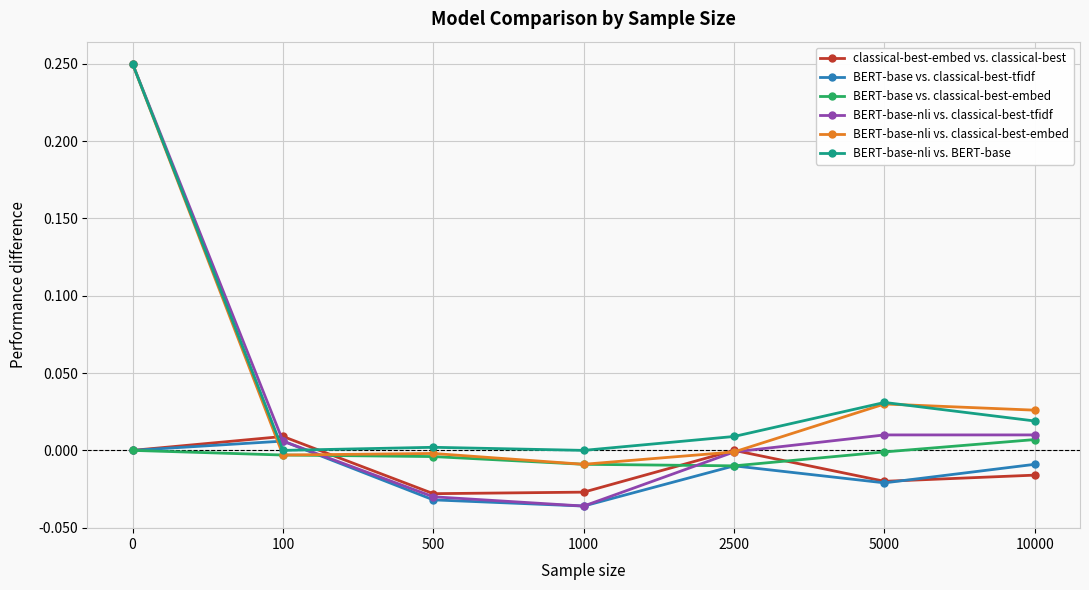

The BERT-base vs. classical-best-embed series shows -0.0 at 100. True or false?

True